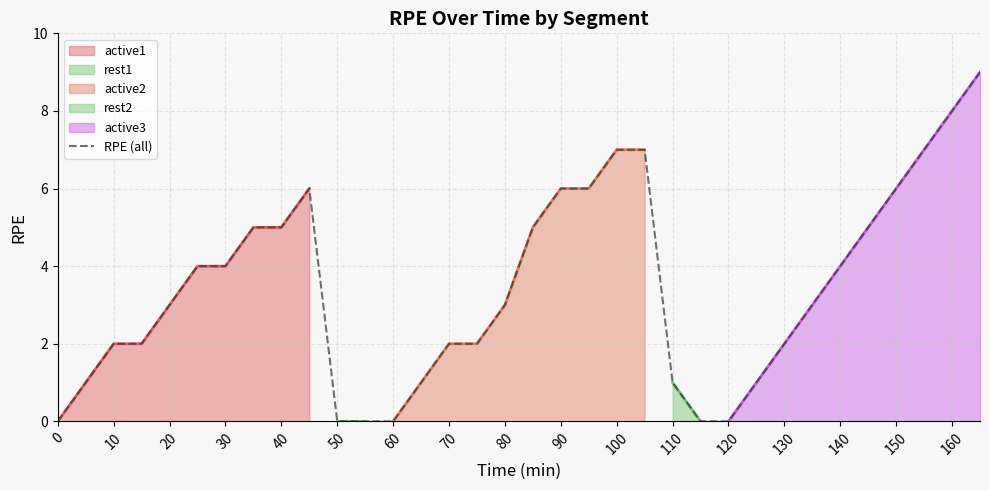

What is the maximum value for RPE (all)?

9